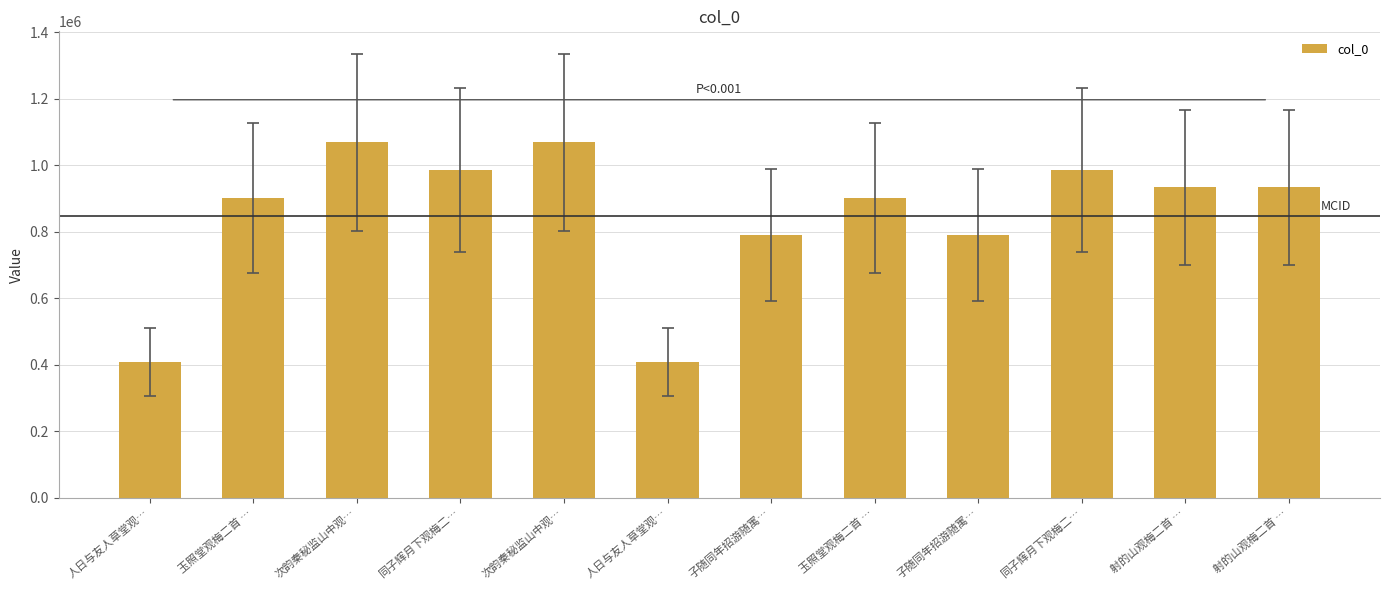

List the labels in order of value, largest first.

次韵秦秘监山中观…, 次韵秦秘监山中观…, 同子辉月下观梅二…, 同子辉月下观梅二…, 射的山观梅二首 …, 射的山观梅二首 …, 玉照堂观梅二首 …, 玉照堂观梅二首 …, 子随同年招游随寓…, 子随同年招游随寓…, 人日与友人草堂观…, 人日与友人草堂观…